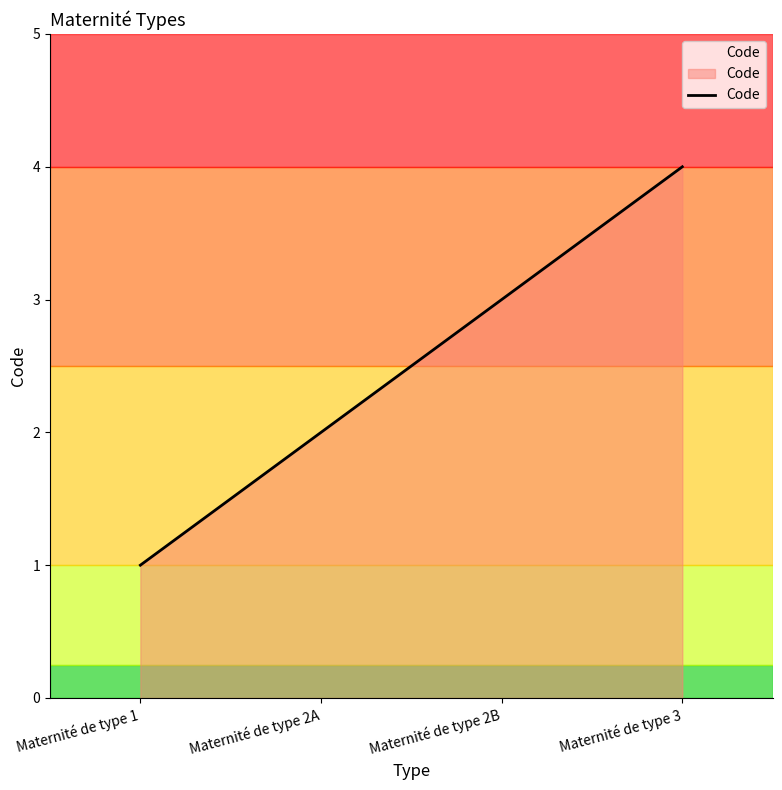

Rank the categories by value from lowest to highest.

Maternité de type 1, Maternité de type 2A, Maternité de type 2B, Maternité de type 3